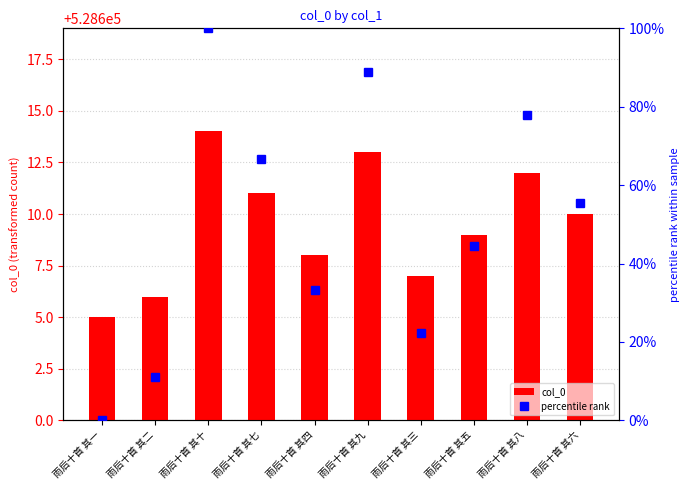

What is the total value across all series at 雨后十首 其七?

528677.7